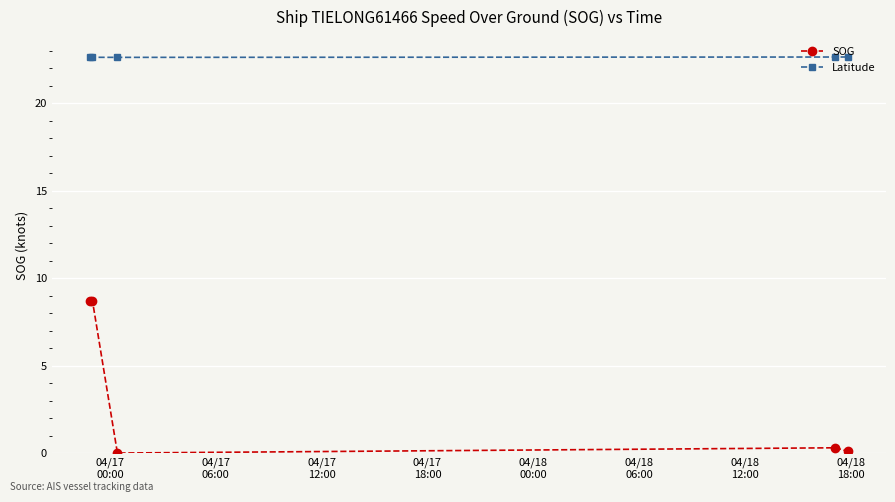

How many Latitude values are between 22 and 23?

5